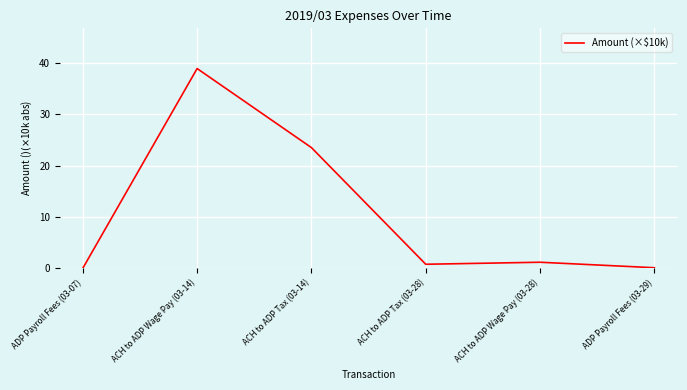

At which label is the value closest to 19?

ACH to ADP Tax (03-14)